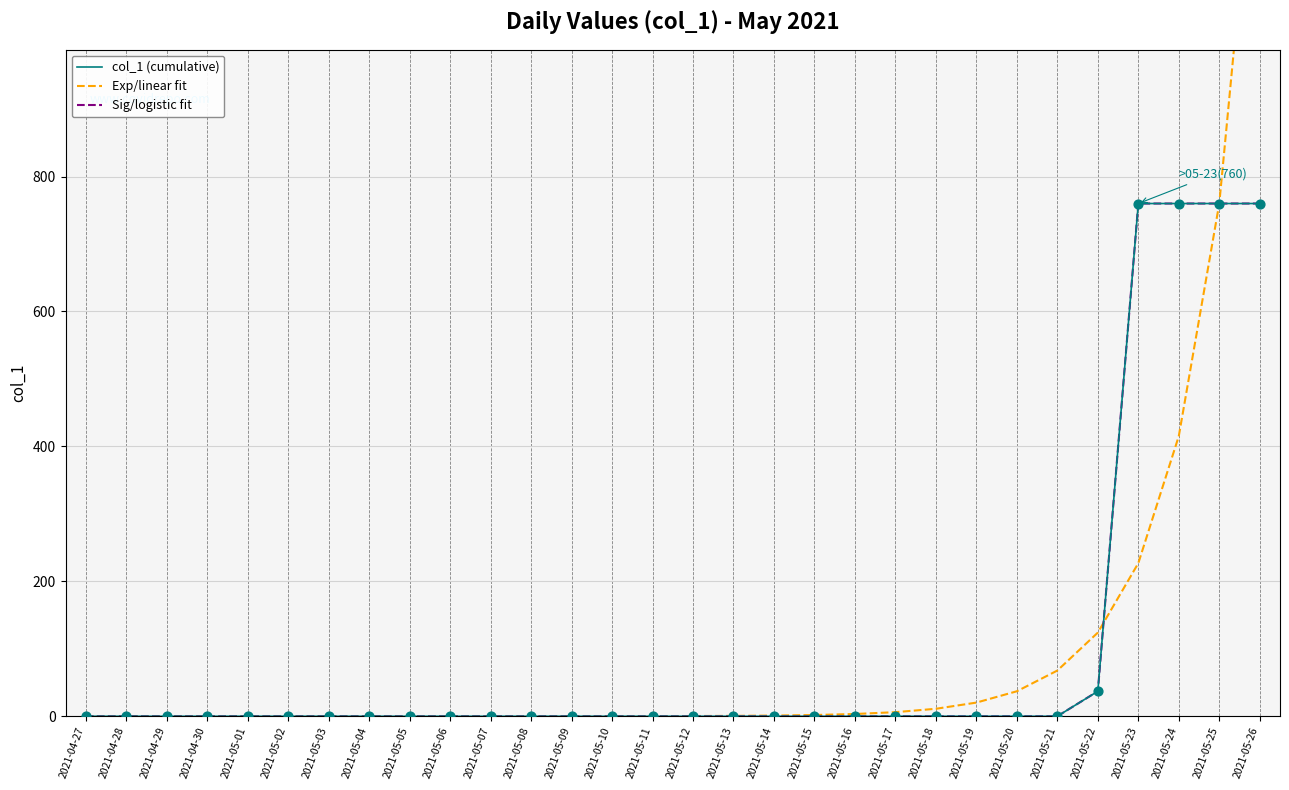

Which series contains the lowest Y value?

col_1 (cumulative)